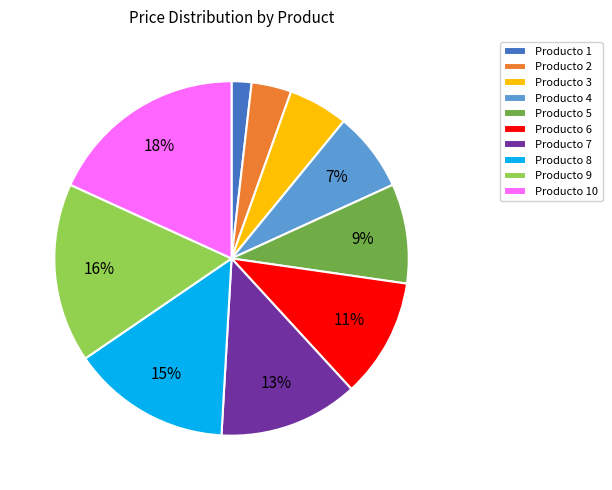

How many segments does this pie chart have?

10